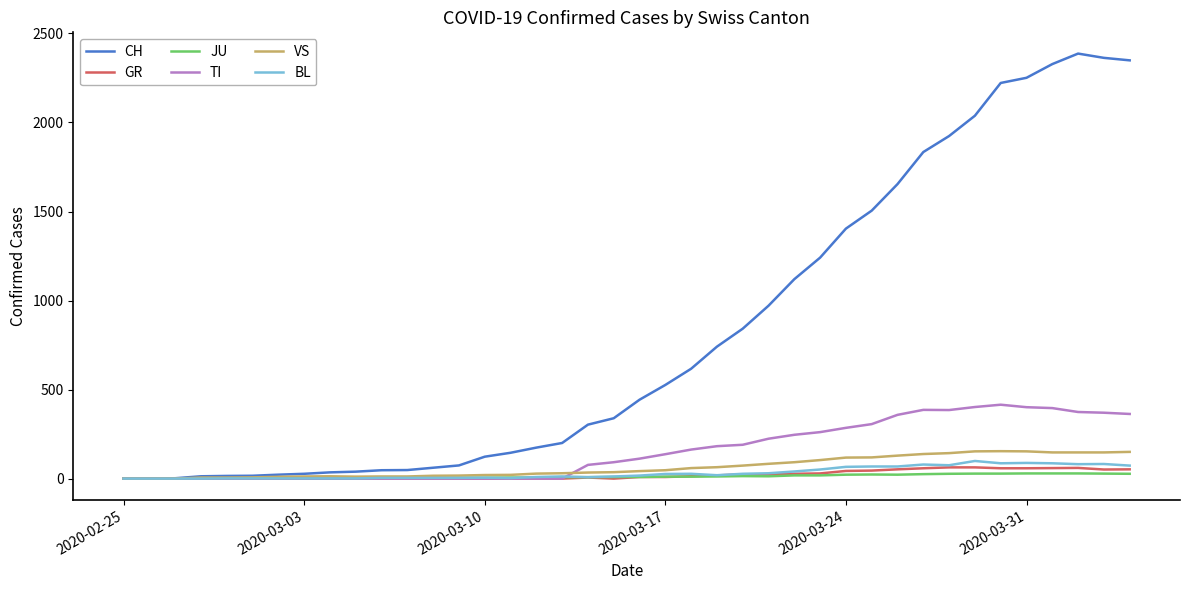

Which series has the widest spread of values?

CH